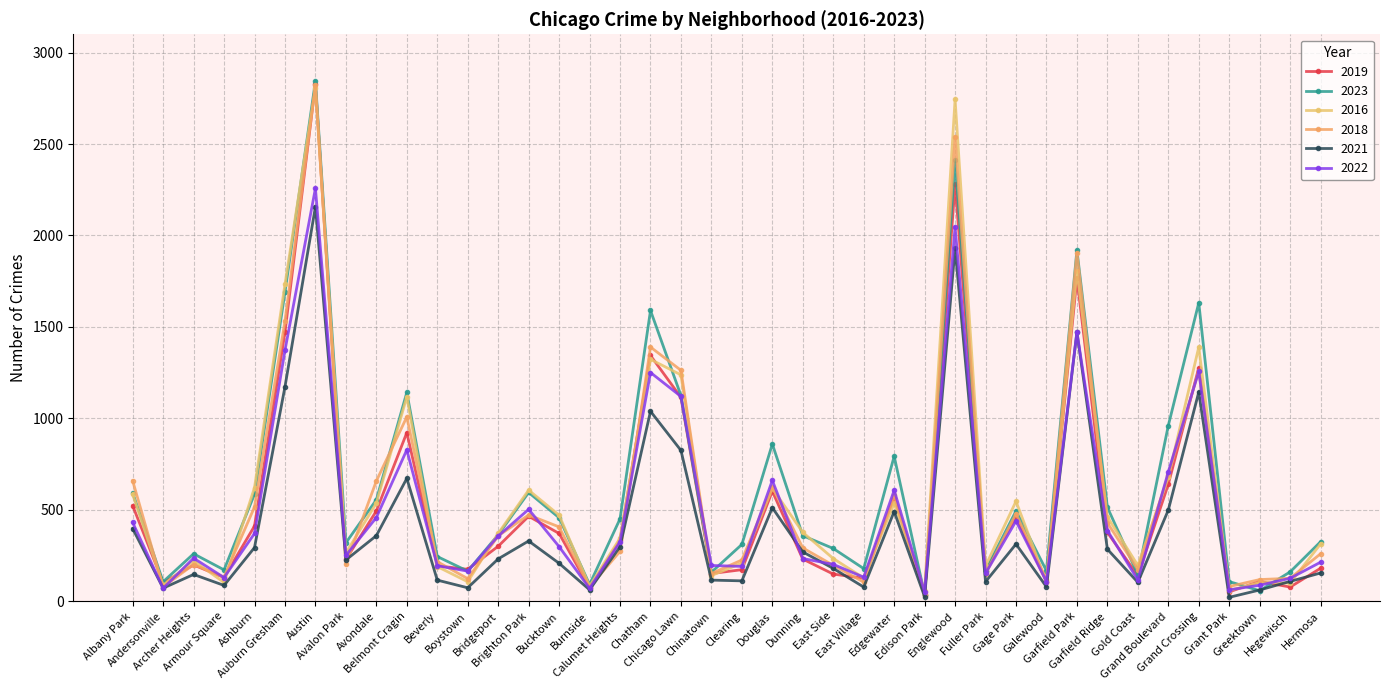

What is the difference between the highest and lowest values at Fuller Park?

86